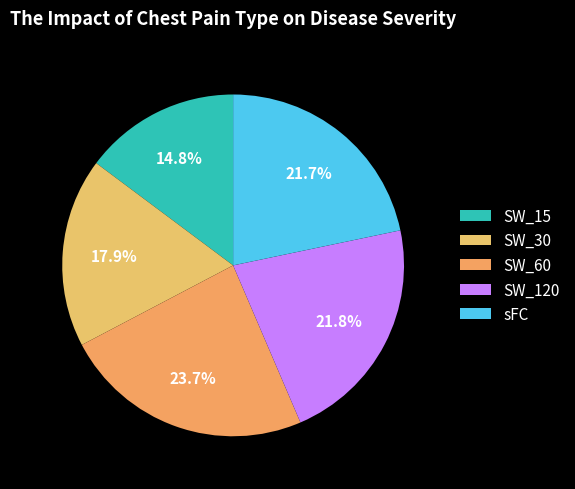

How many slices are in this pie chart?

5